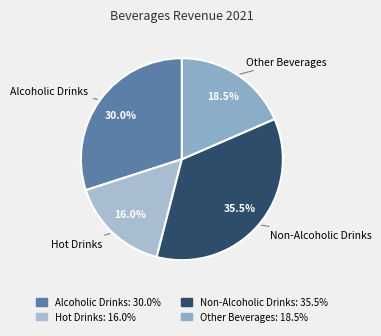

Does Non-Alcoholic Drinks account for over 50% of the chart?

No